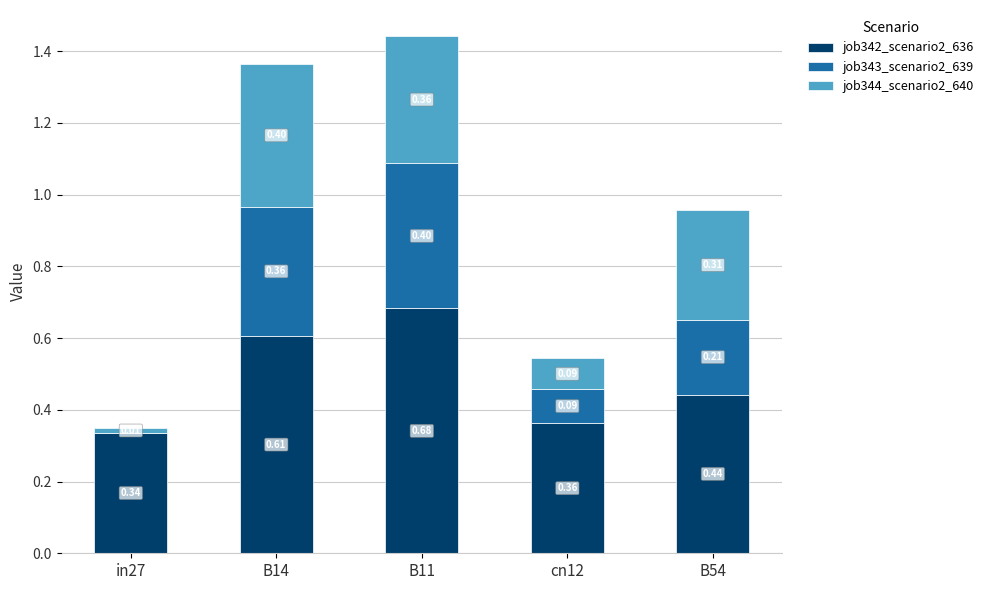

At which category is the sum across all series the highest?

B11